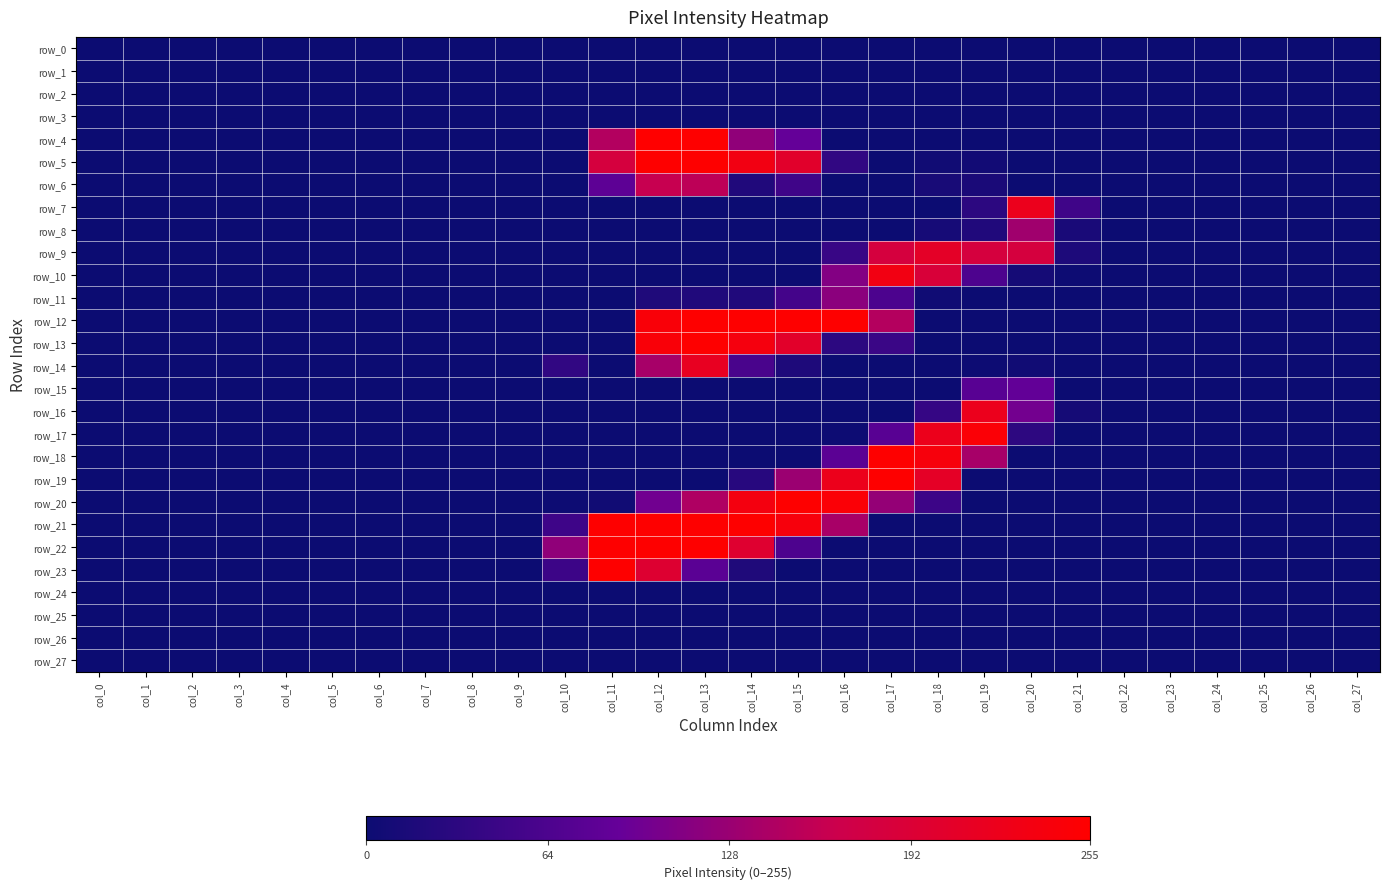

How many positive values does the row_17 series have?

5